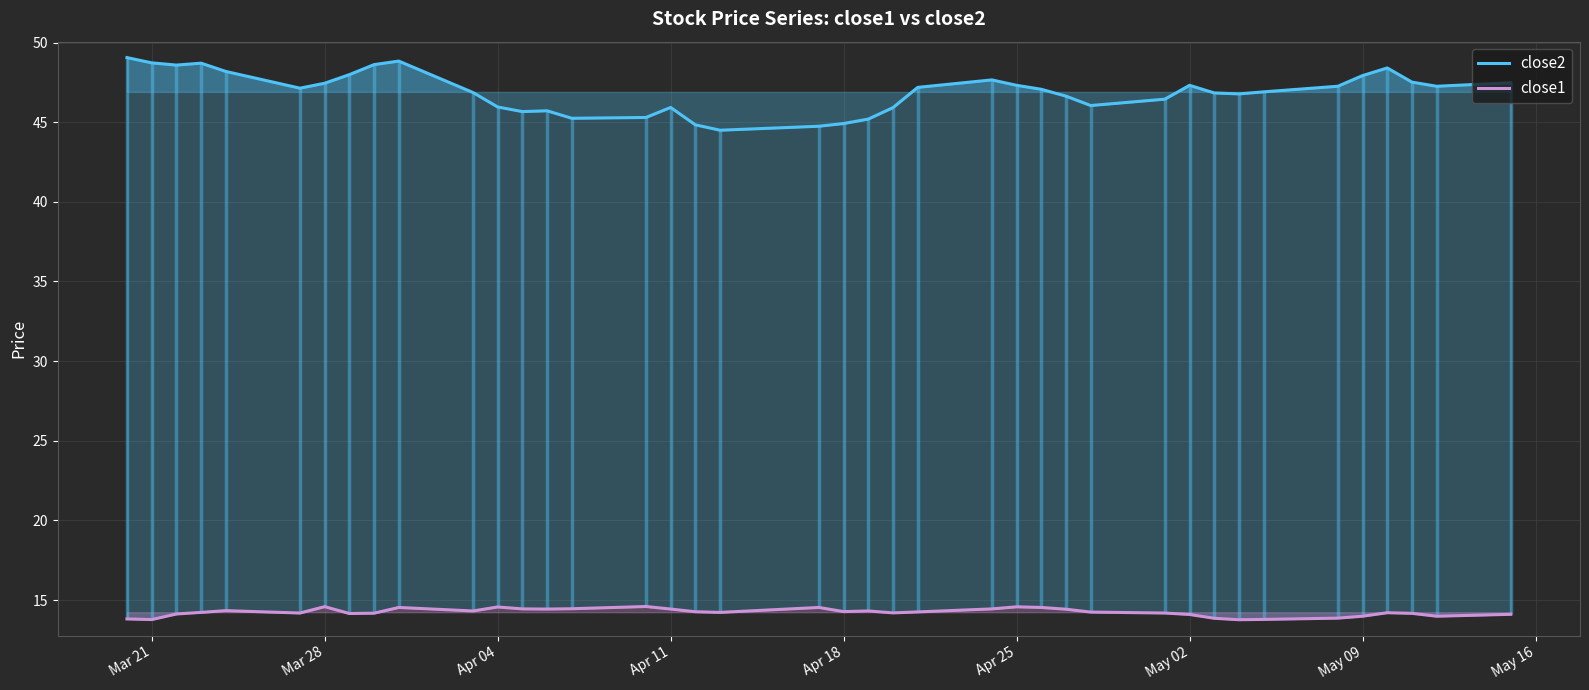

What is the total value across all series at Apr 25?

61.9